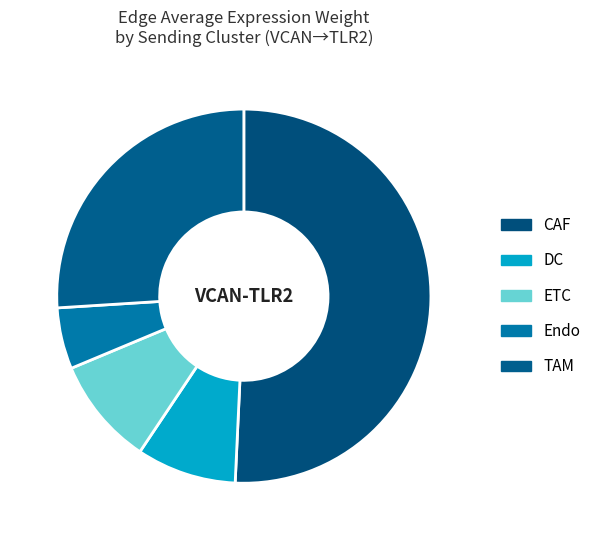

Which category has the biggest portion of the pie?

CAF